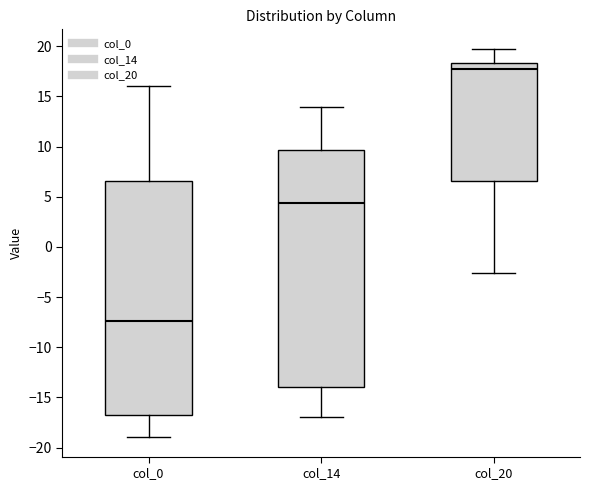

Reading left to right, transcribe this box plot: for each box, give where its median line is, the range the box spans, and where its two whiskers end, as read against the y-axis. The values are not printed on the chart, so give them approximately, as read against the axis.

col_0: median -7.5, box -17.0 to 6.5, whiskers -19.0 to 16.0
col_14: median 4.5, box -14.0 to 9.5, whiskers -17.0 to 14.0
col_20: median 17.5, box 6.5 to 18.5, whiskers -2.5 to 19.5